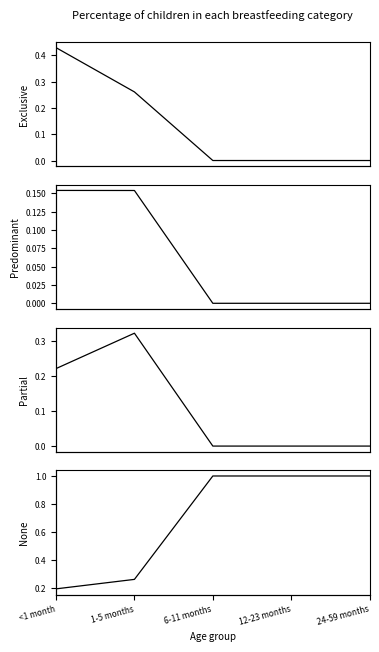

What is the difference between the maximum and minimum values in the None series?

0.8